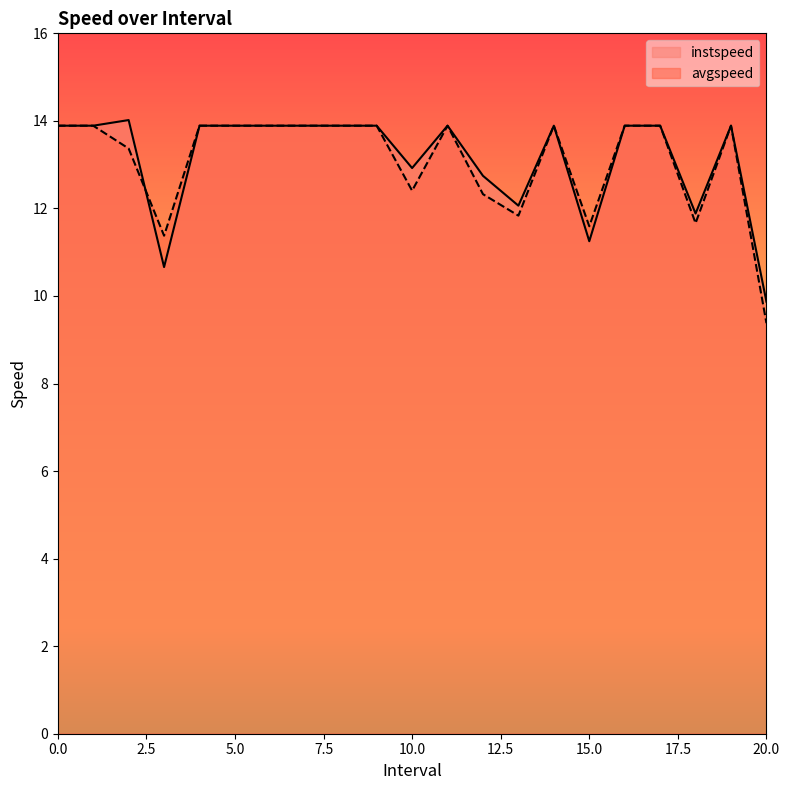

What is the total value across all series at 18?

23.5